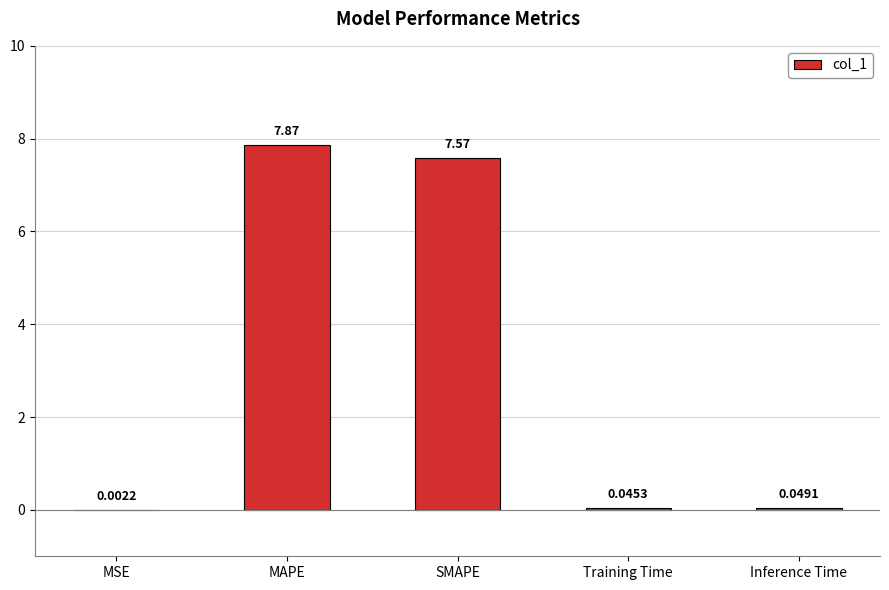

What is the change in value from MAPE to Inference Time?

-7.8